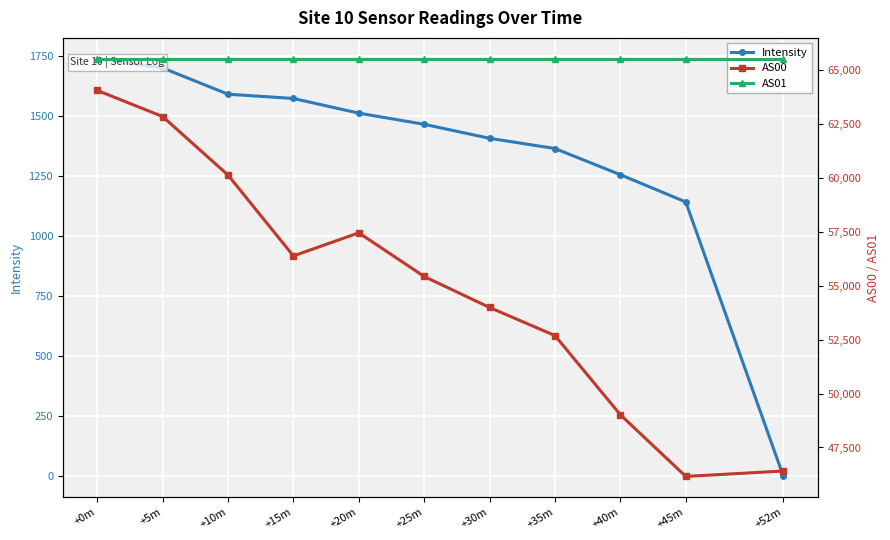

Reading right to left, transcribe all the data shown in this chart.

Intensity: +52m=-1.0	+45m=1142.8	+40m=1256.4	+35m=1365.5	+30m=1408.1	+25m=1466.4	+20m=1512.9	+15m=1574.1	+10m=1591.8	+5m=1701.3	+0m=1739.5
AS00: +52m=46408.0	+45m=46157.0	+40m=49019.0	+35m=52691.0	+30m=53996.0	+25m=55433.0	+20m=57460.0	+15m=56387.0	+10m=60139.0	+5m=62855.0	+0m=64068.0
AS01: +52m=65535.0	+45m=65535.0	+40m=65535.0	+35m=65535.0	+30m=65535.0	+25m=65535.0	+20m=65535.0	+15m=65535.0	+10m=65535.0	+5m=65535.0	+0m=65535.0